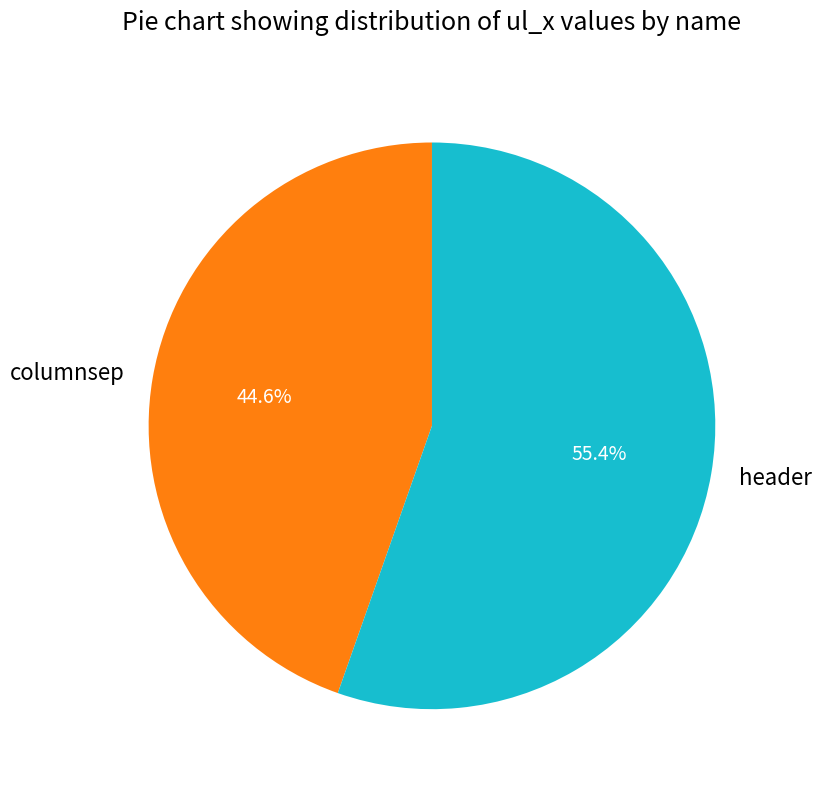

Rank the categories by value from lowest to highest.

columnsep, header